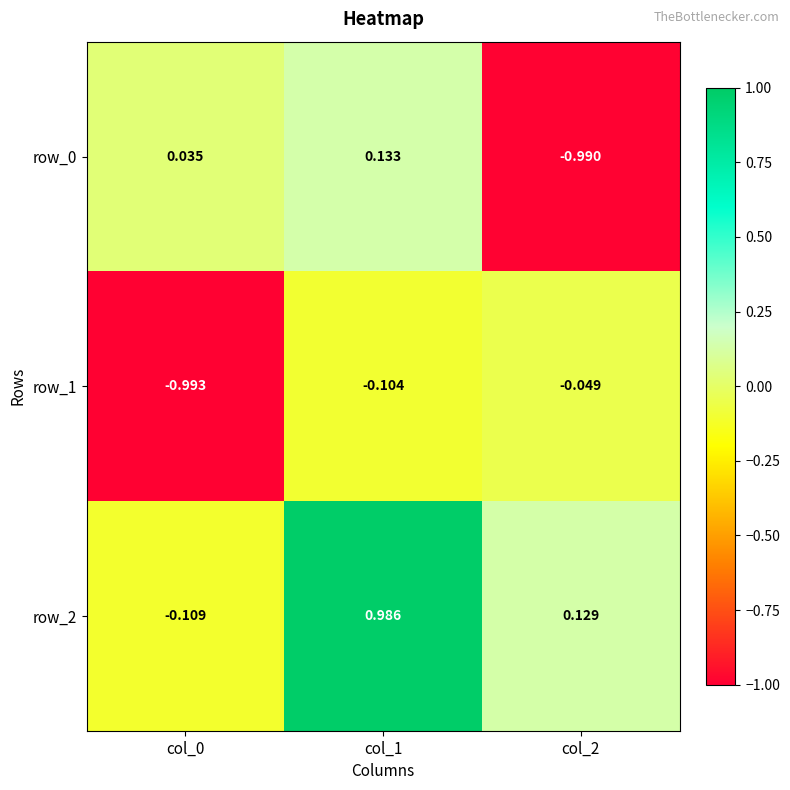

Is the value of row_1 at col_2 greater than the value of row_2 at col_1?

No